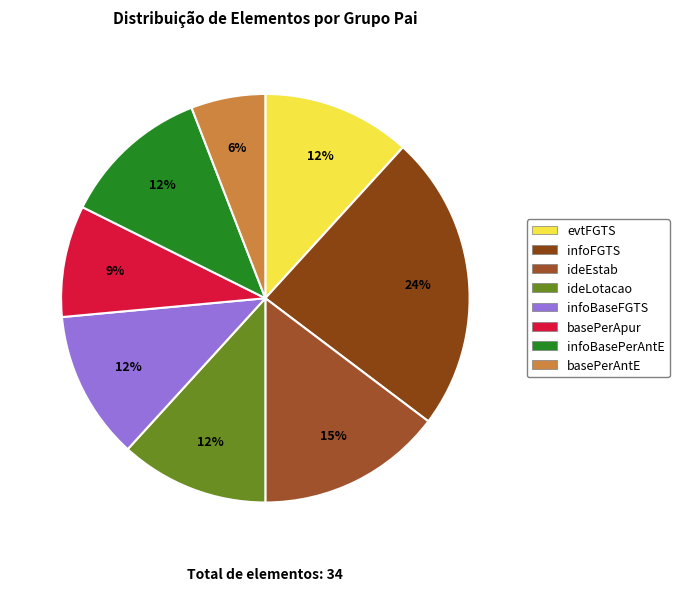

What portion of the pie excludes evtFGTS?

88.2%